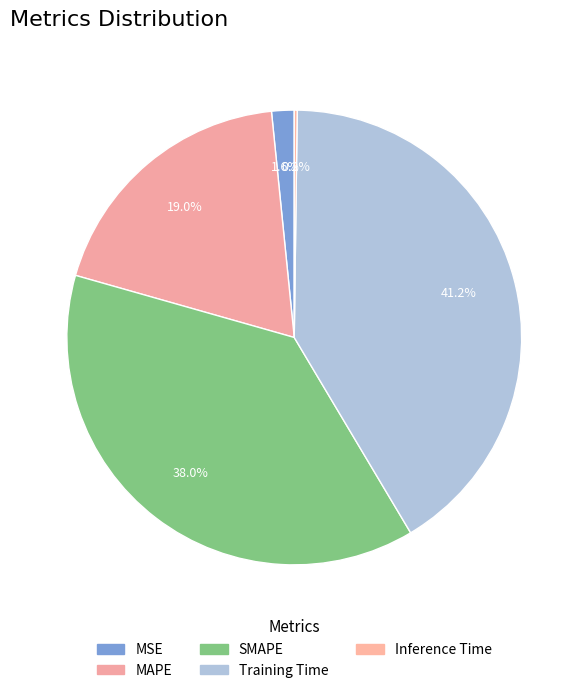

Rank the categories by value from highest to lowest.

Training Time, SMAPE, MAPE, MSE, Inference Time